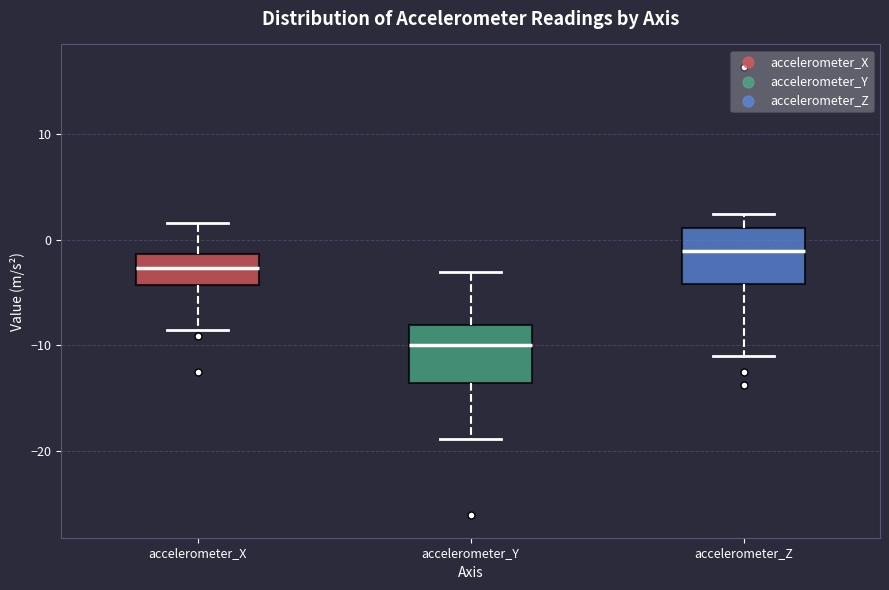

Where does the upper whisker of the box for accelerometer_X end on the y-axis? The values are not printed on the chart, so give them approximately, as read against the axis.

2